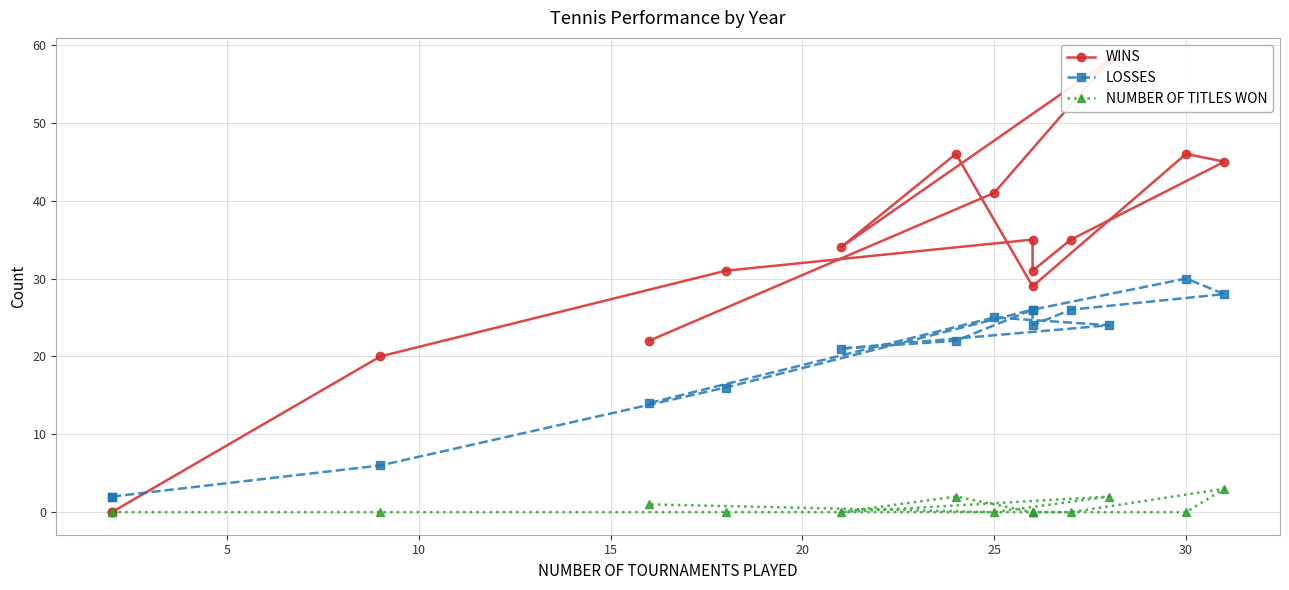

In NUMBER OF TITLES WON, how many points are lower than both neighbors (excluding endpoints)?

2